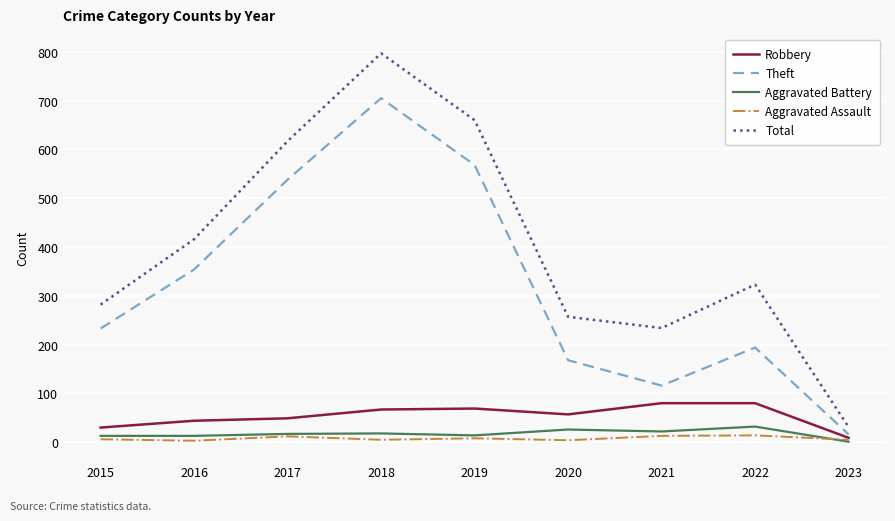

What is the difference between the Theft values at 2018 and 2020?

537